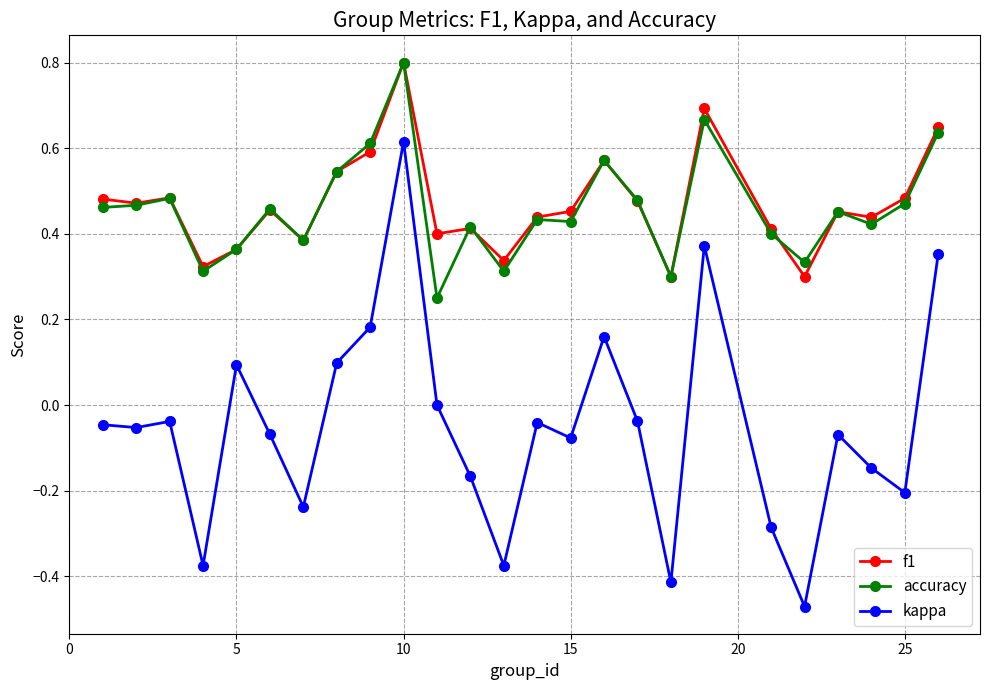

True or false: f1 and kappa cross at least once.

False